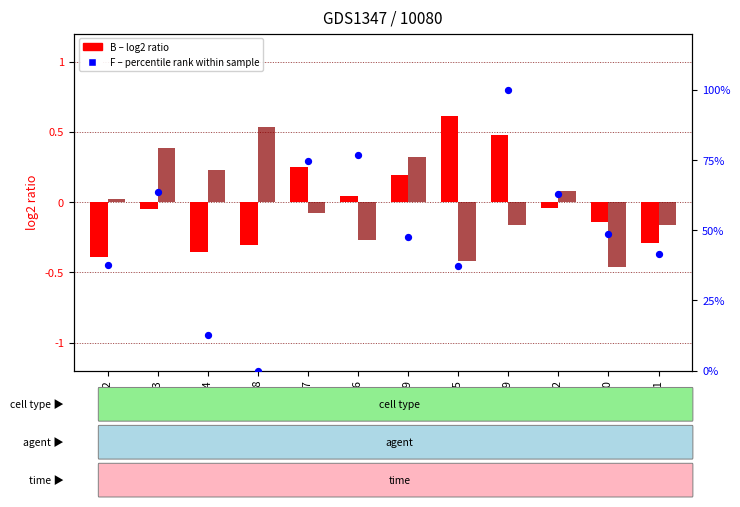

Which series reaches the minimum Y coordinate?

D